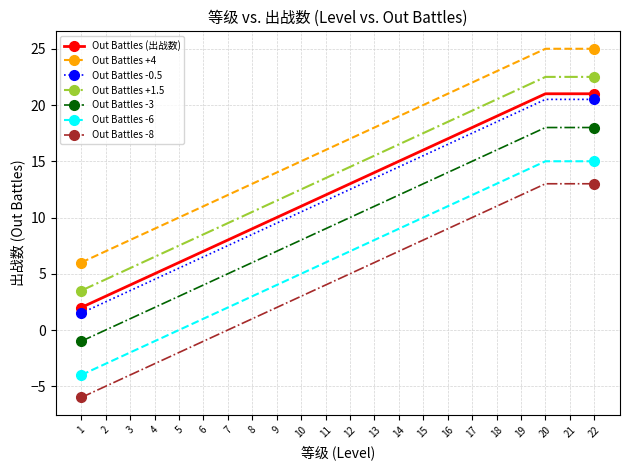

What is the total value across all series at 15?

100.0